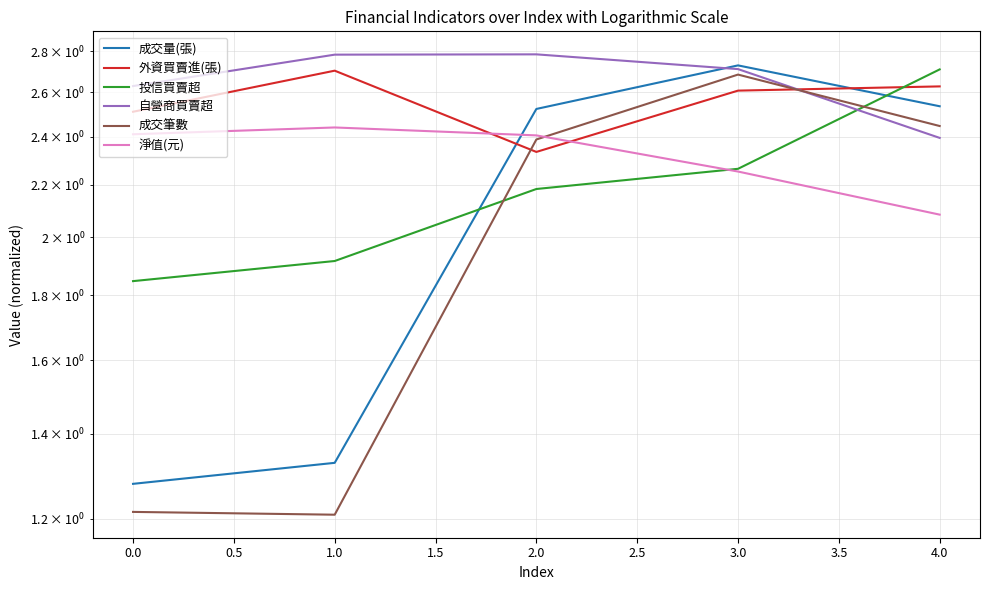

Reading left to right, list all the values displayed in this chart.

成交量(張): 1.3	1.3	2.5	2.7	2.5
外資買賣進(張): 2.5	2.7	2.3	2.6	2.6
投信買賣超: 1.8	1.9	2.2	2.3	2.7
自營商買賣超: 2.6	2.8	2.8	2.7	2.4
成交筆數: 1.2	1.2	2.4	2.7	2.4
淨值(元): 2.4	2.4	2.4	2.3	2.1